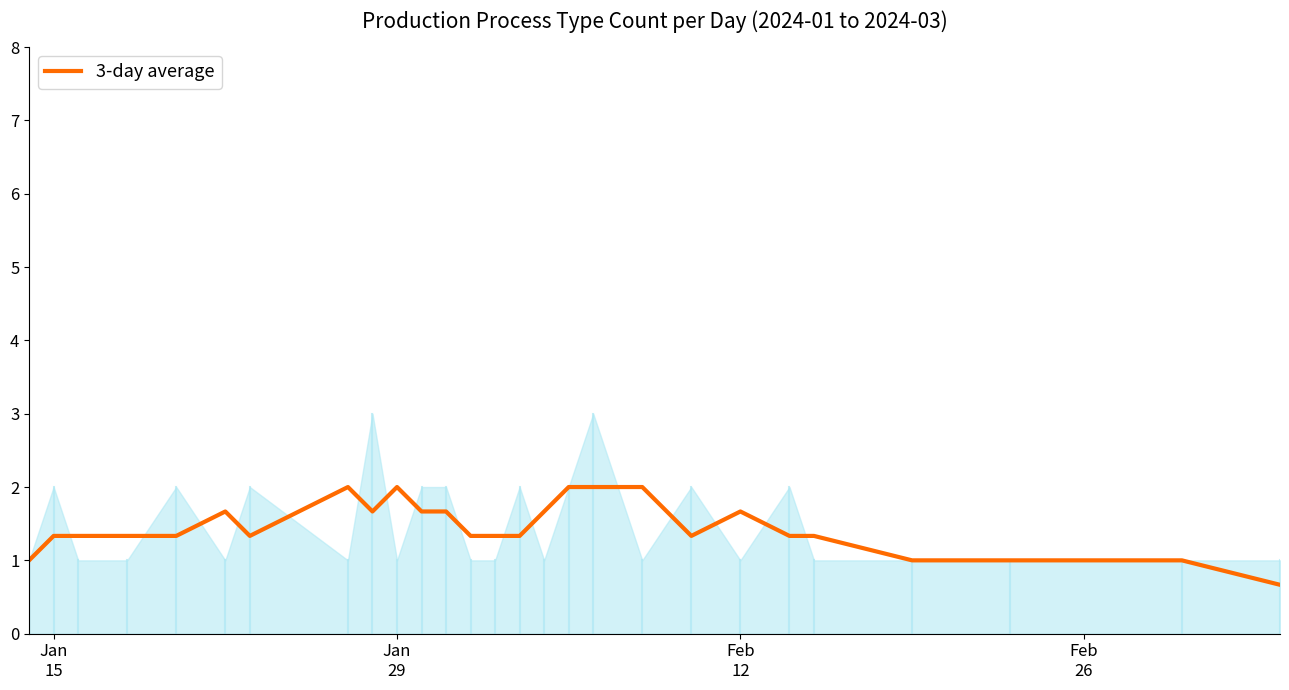

How many points are higher than both their immediate neighbors (excluding endpoints)?

6